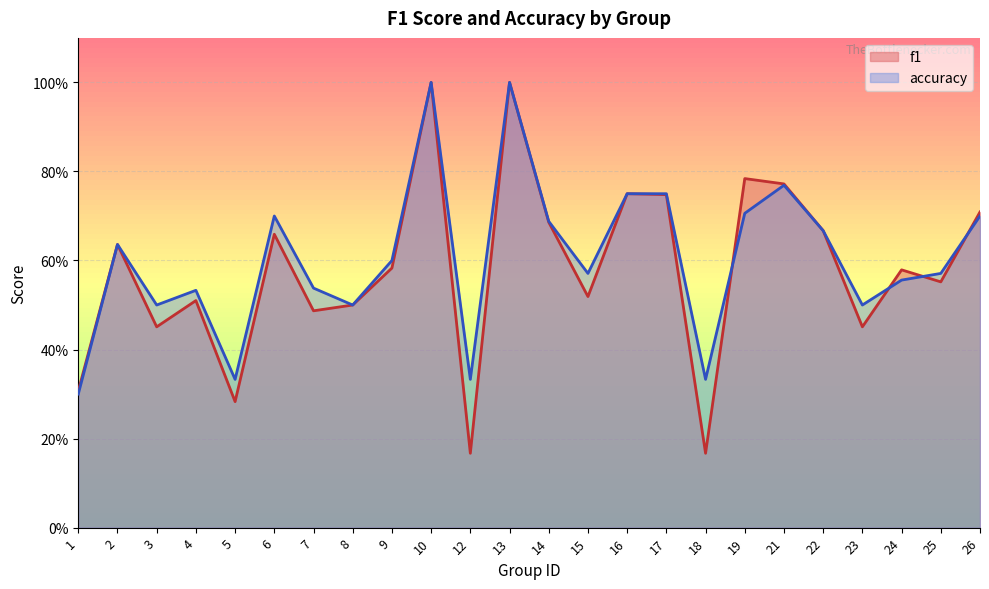

Which series has the widest spread of values?

f1